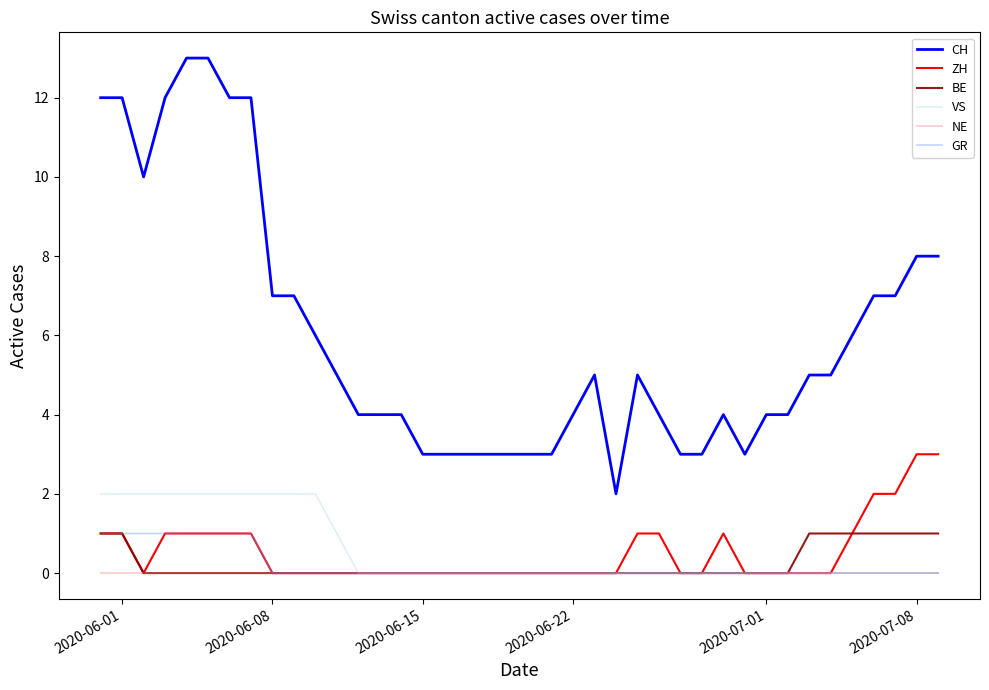

Which series has the widest spread of values?

CH